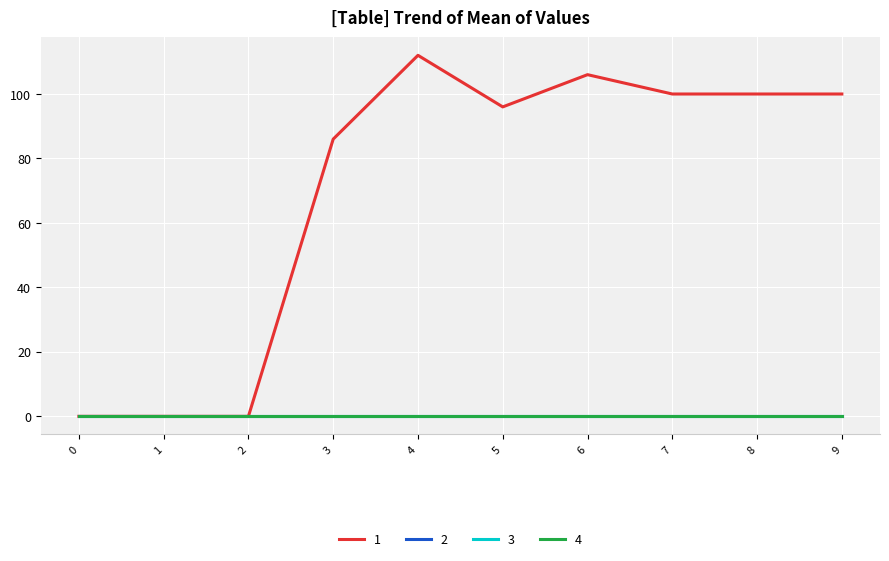

Reading right to left, list all the values displayed in this chart.

col_1: 9=100	8=100	7=100	6=106	5=96	4=112	3=86	2=0	1=0	0=0
col_2: 9=0	8=0	7=0	6=0	5=0	4=0	3=0	2=0	1=0	0=0
col_3: 9=0	8=0	7=0	6=0	5=0	4=0	3=0	2=0	1=0	0=0
col_4: 9=0	8=0	7=0	6=0	5=0	4=0	3=0	2=0	1=0	0=0